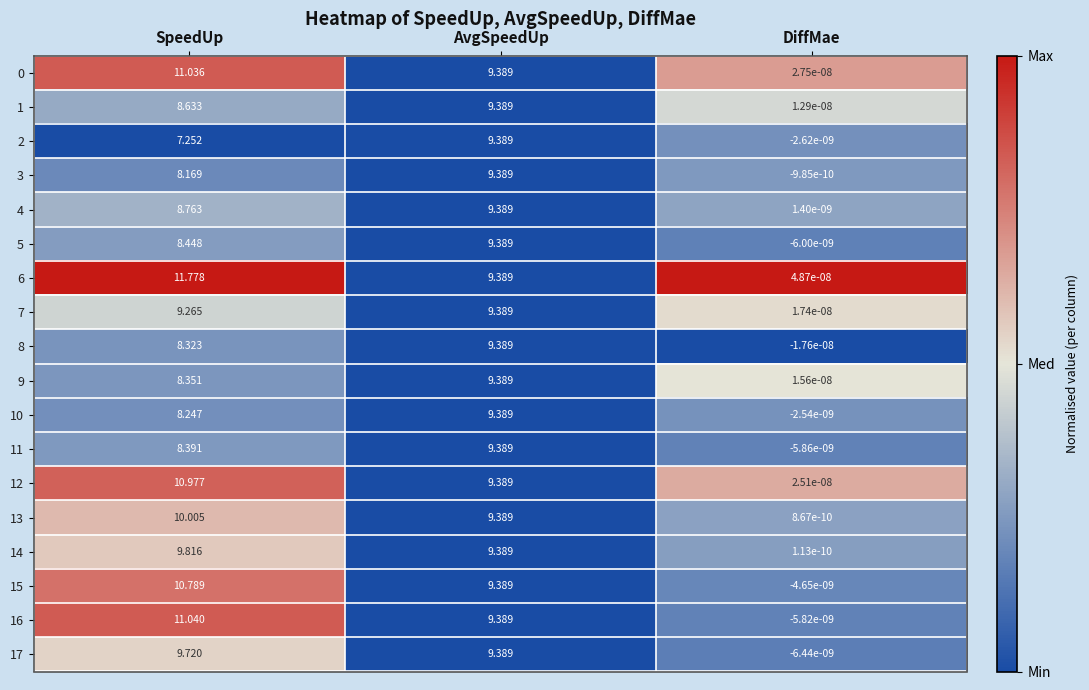

What is the difference between the highest and lowest values at SpeedUp?

4.5